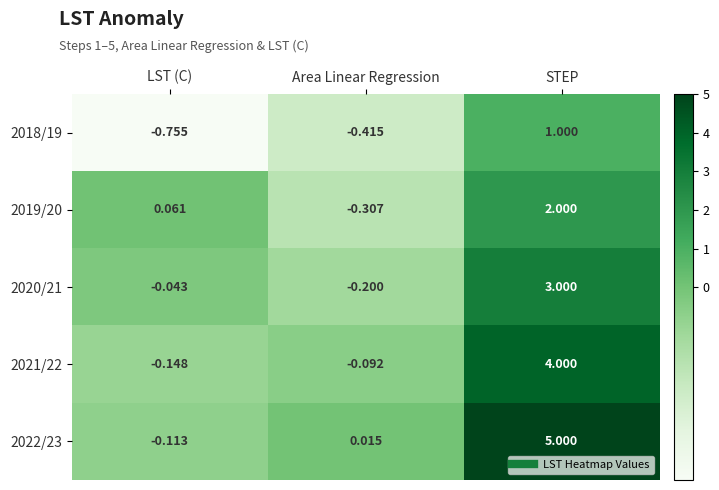

Which category has the lowest value in the 2018/19 series?

LST (C)